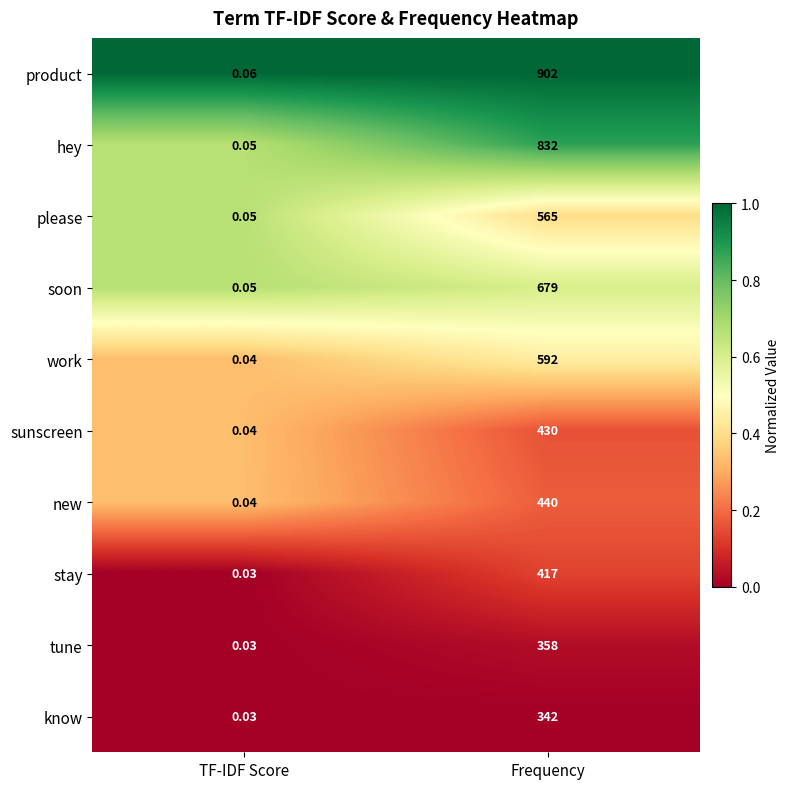

What is the greatest value displayed?

902.0